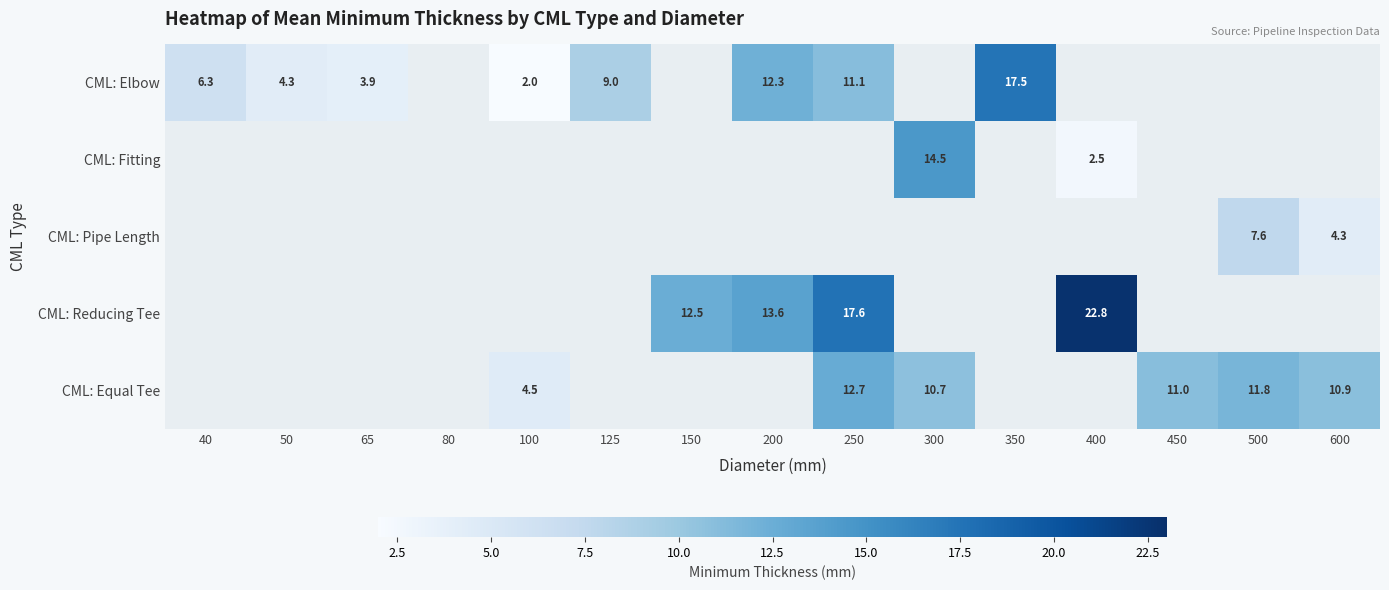

Between 50 and 600, which is larger?

600